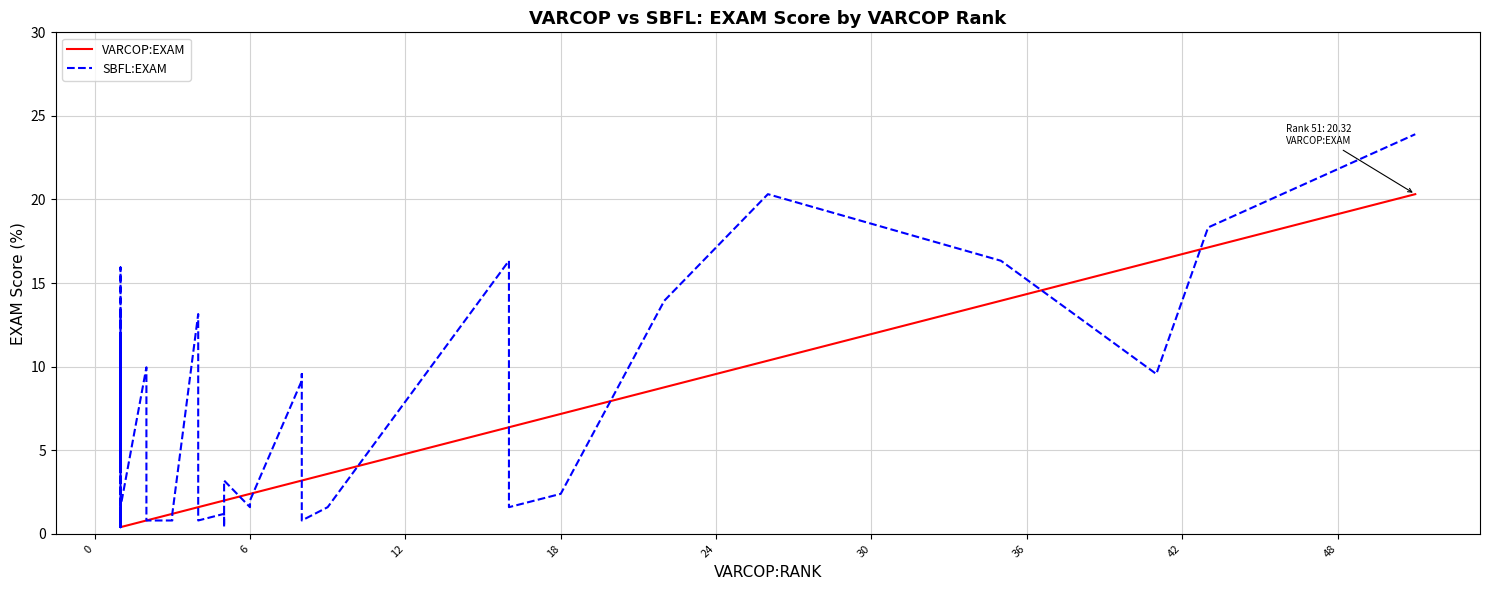

How many data points in VARCOP:EXAM are less than 1?

14